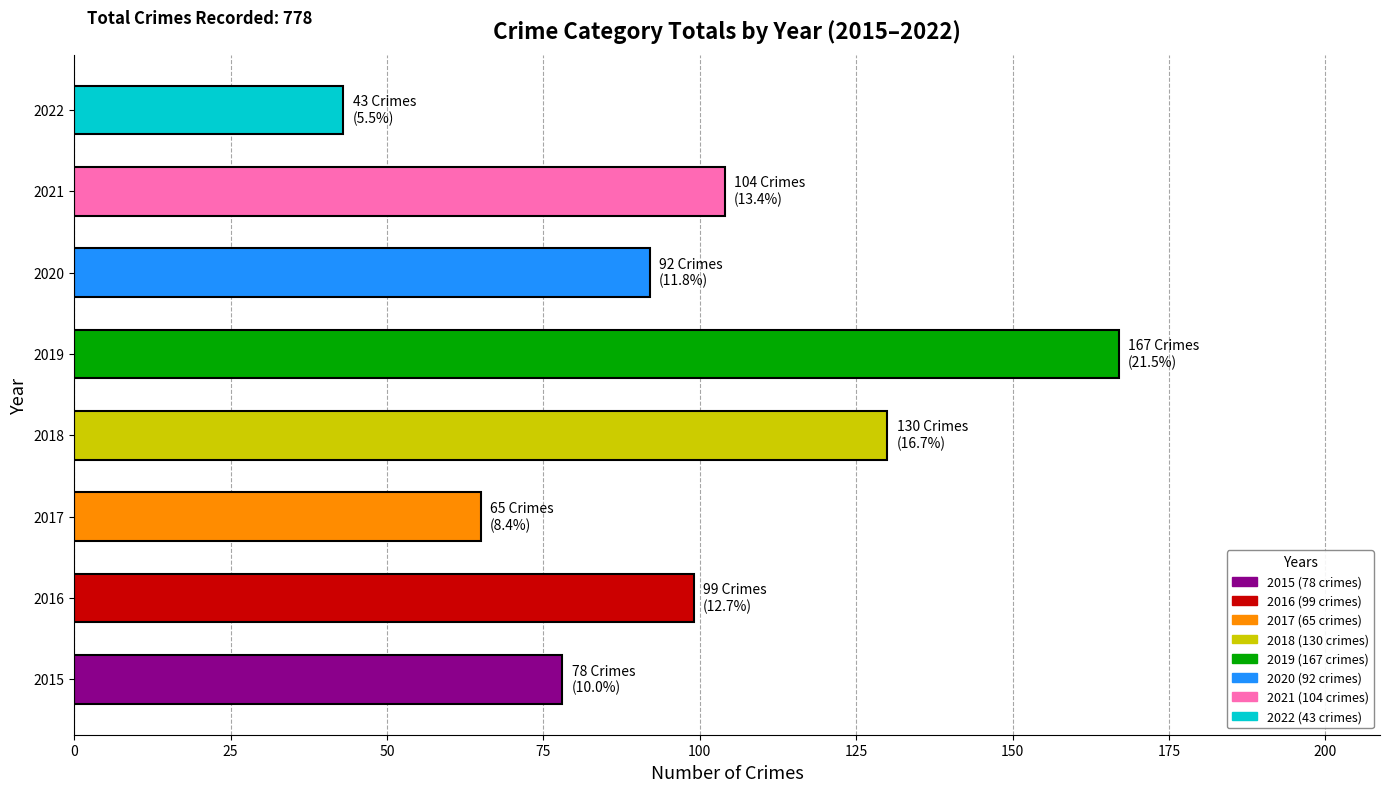

Is it true that the value at 2022 is 43?

True